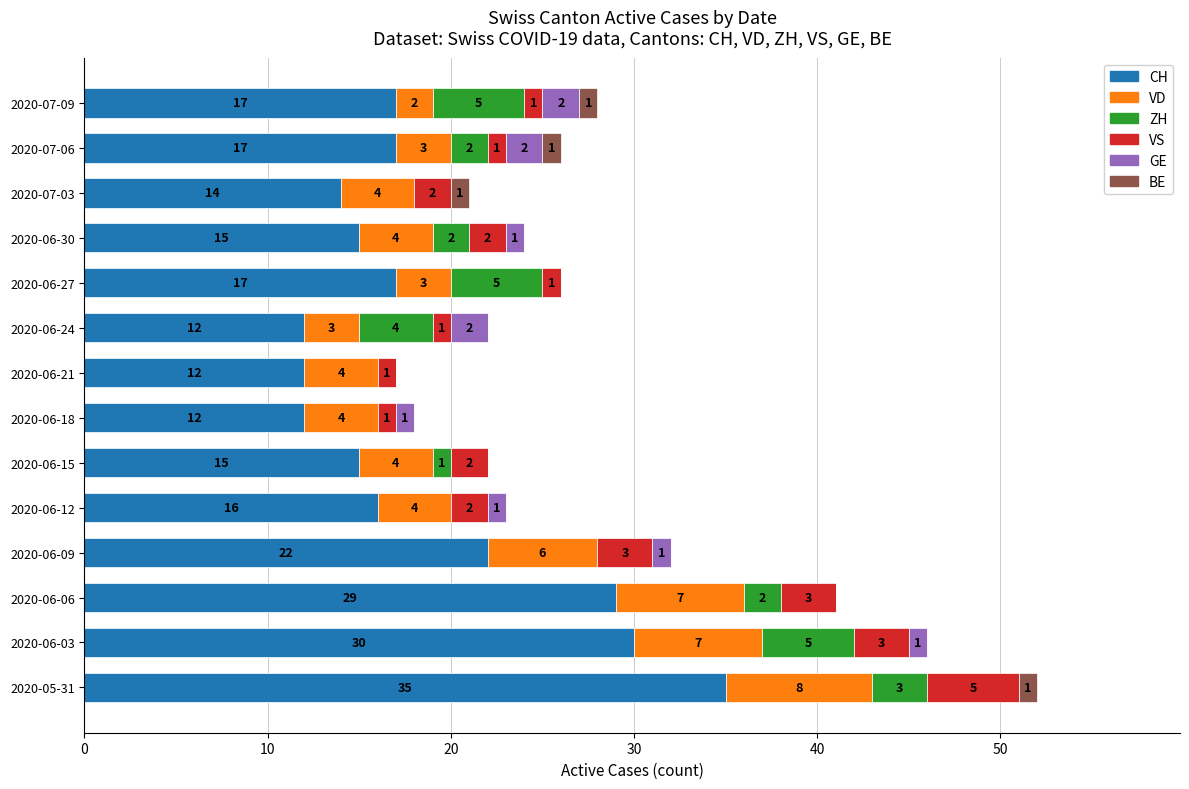

At which label does CH reach its peak?

2020-05-31